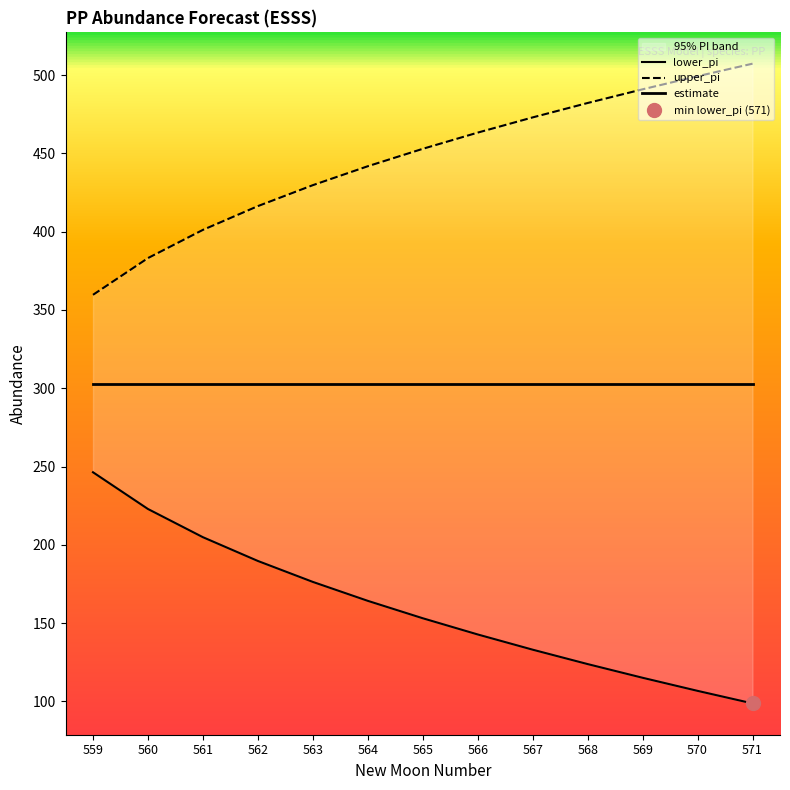

At which label does estimate reach its minimum?

559